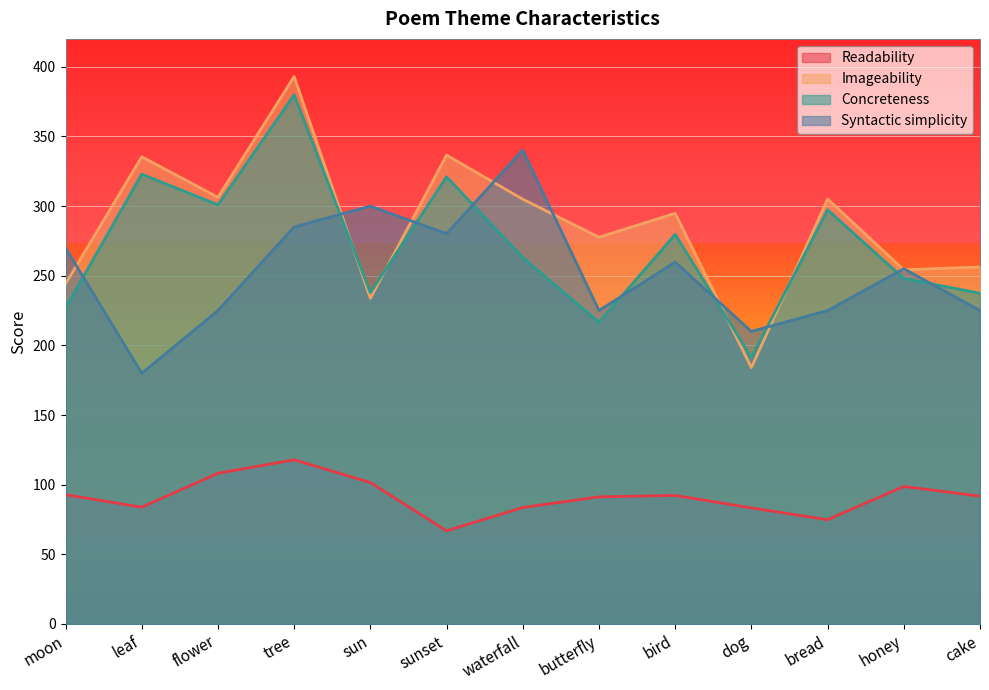

True or false: Imageability and Readability intersect in this chart.

False